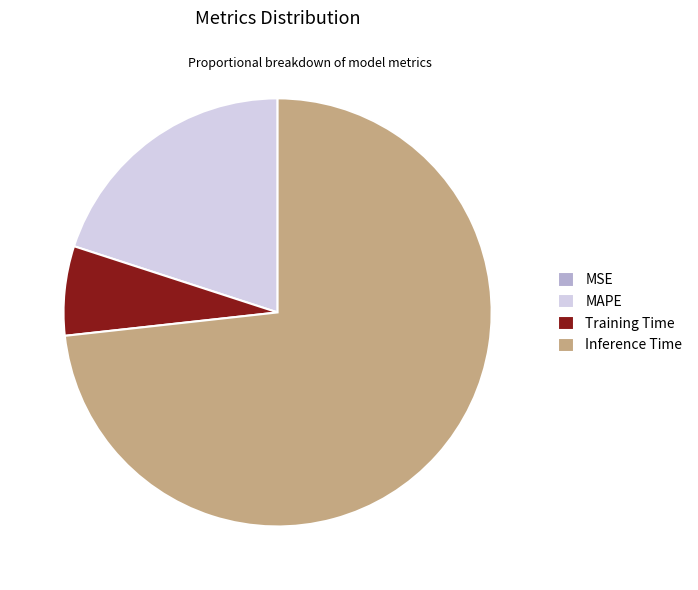

Which category accounts for the majority?

Inference Time